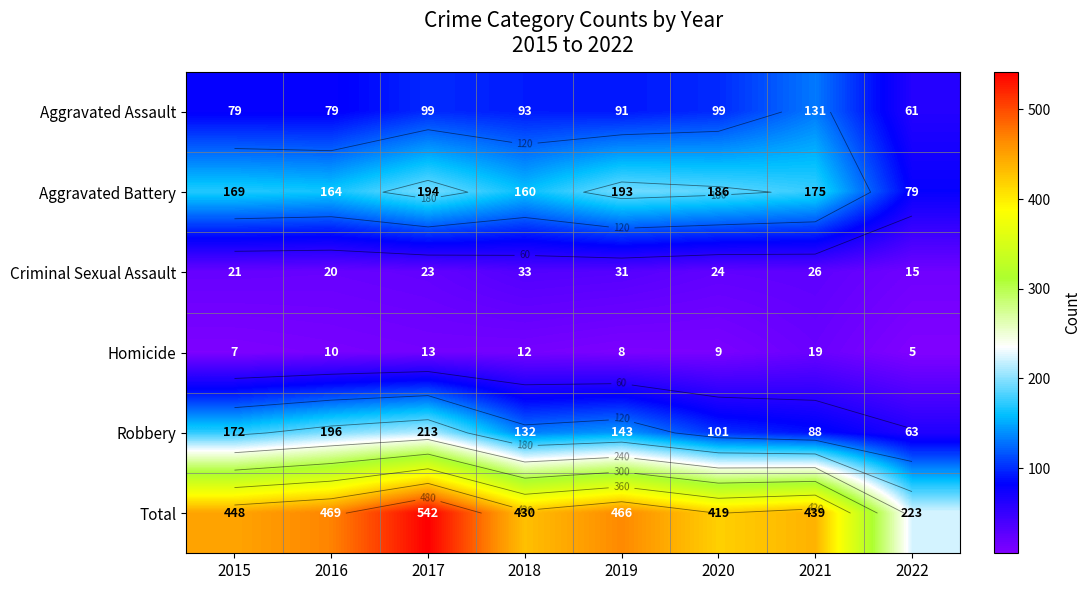

Where does the Total series first go above 448?

2016